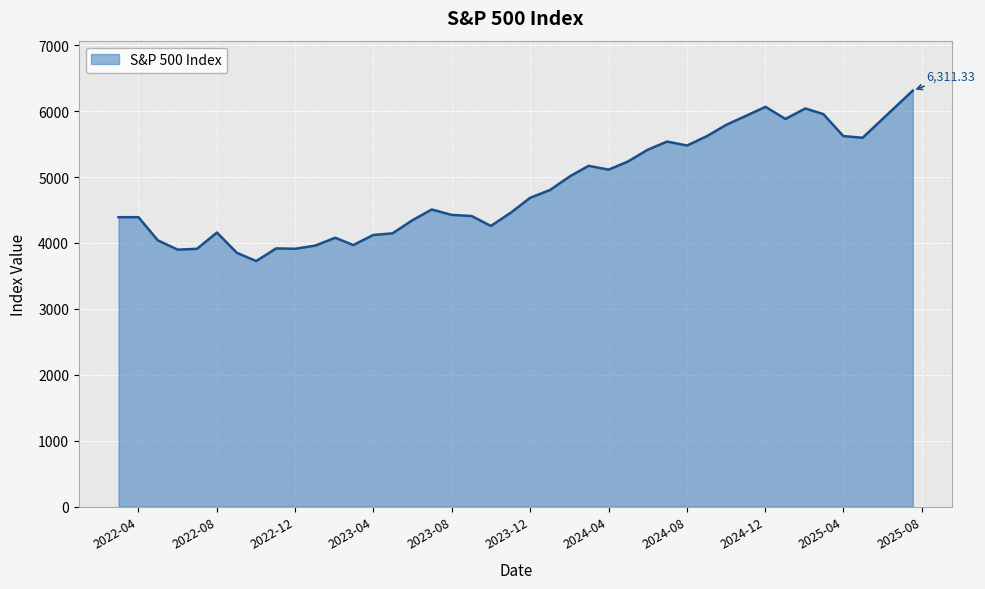

What is the difference between the maximum and minimum values?

2585.3